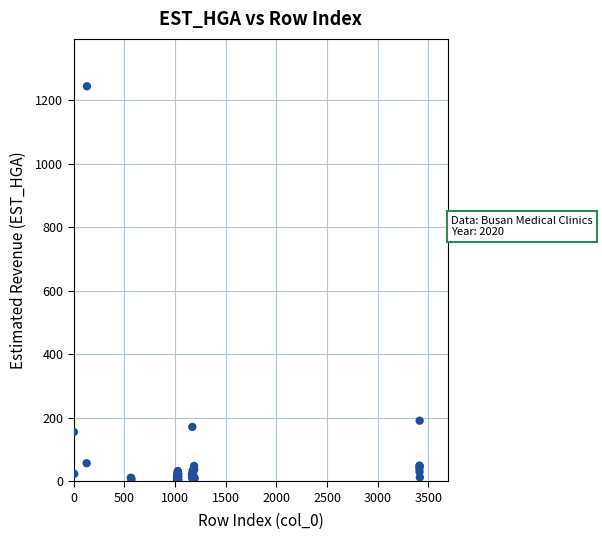

What Y value in the scatter plot is closest to 622?

190.8